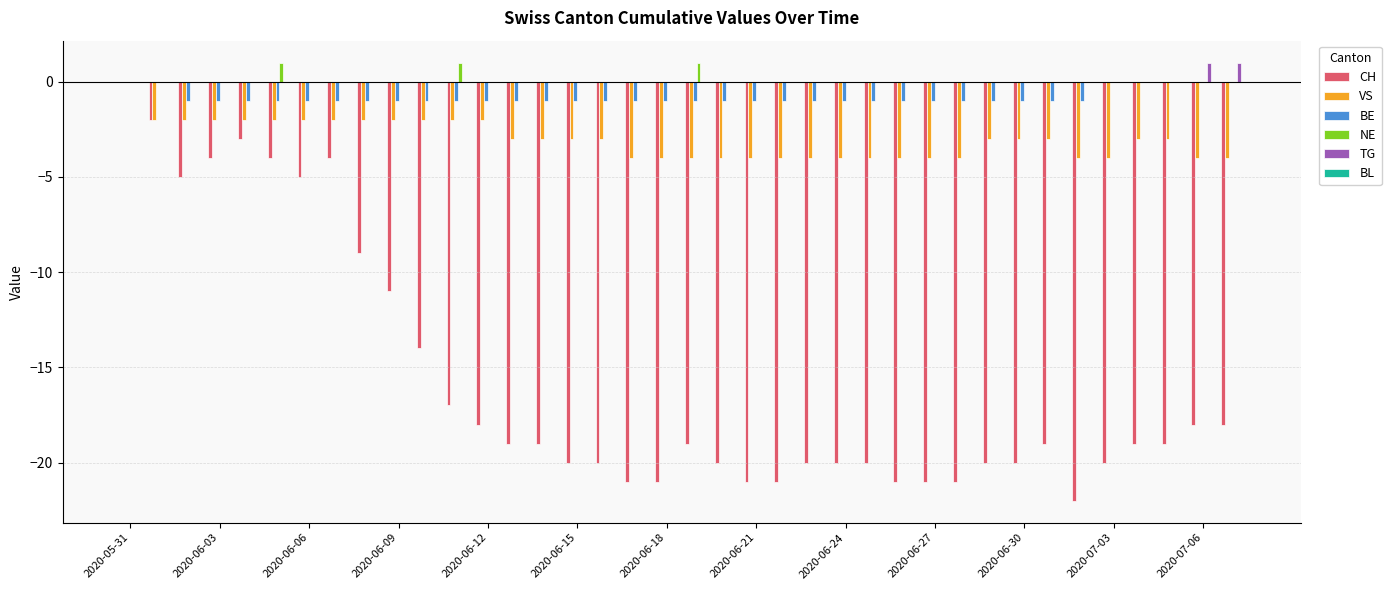

What is the sum of all NE values?

3